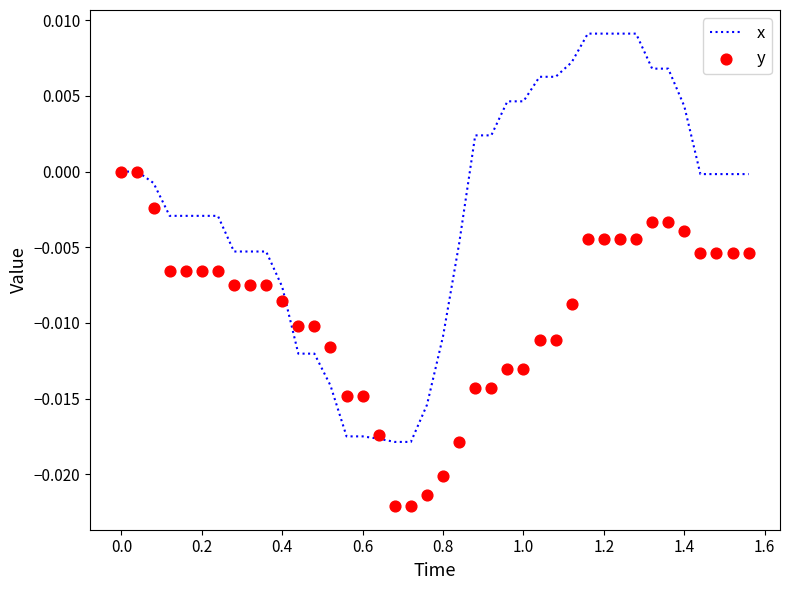

What are all the series names shown in the legend?

x, y